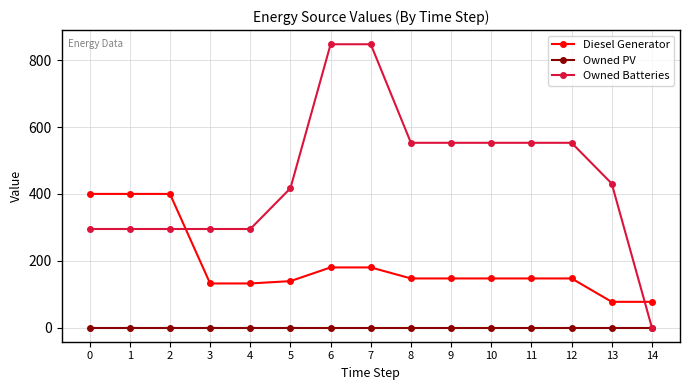

How many series are shown in this chart?

3